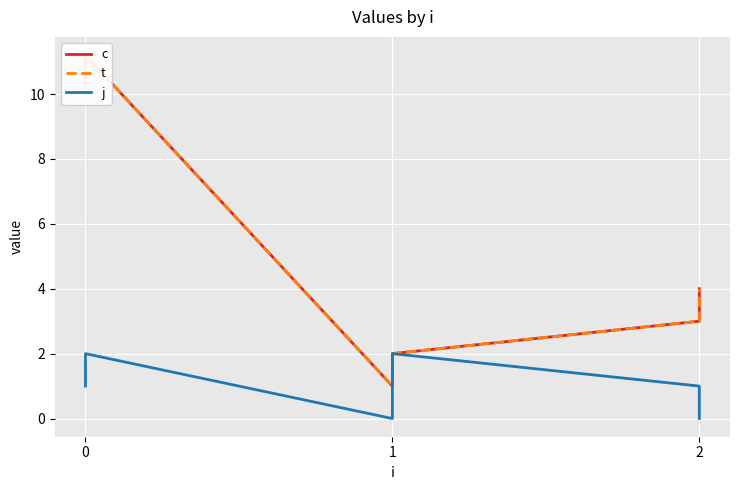

What is the value of the j point at the 1st from the left?

1.0